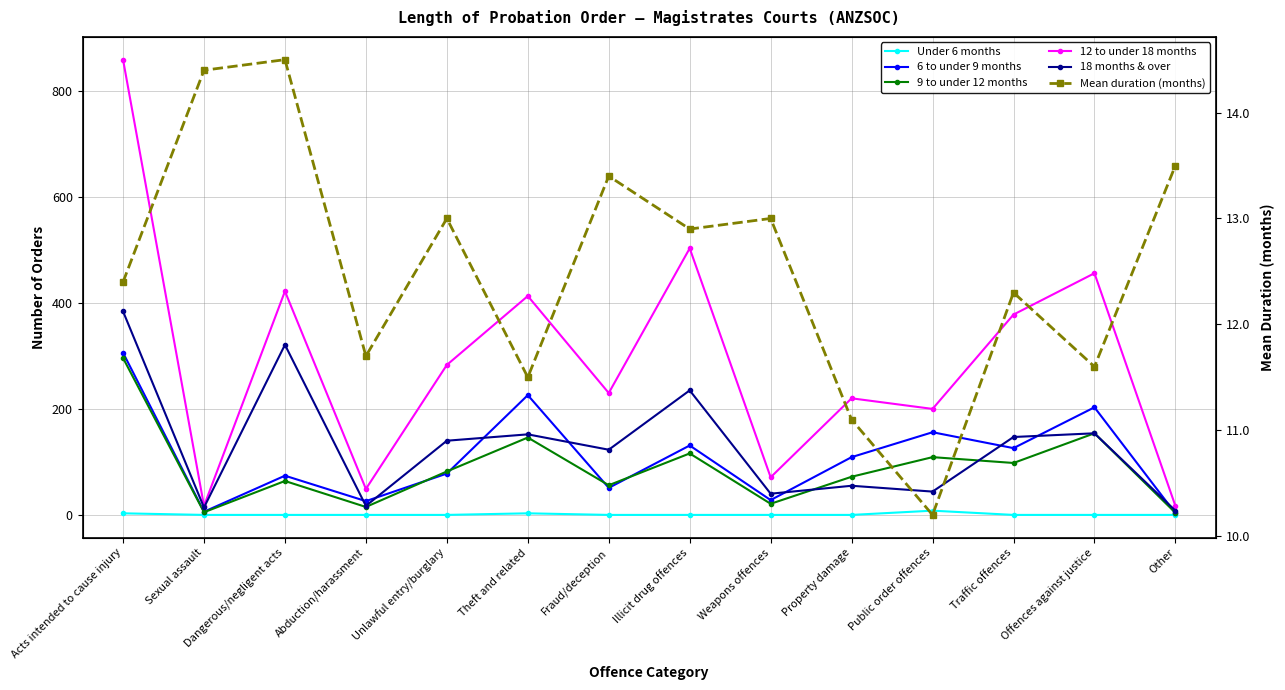

The value of 6 to under 9 months at Property damage is 188.6. True or false?

False